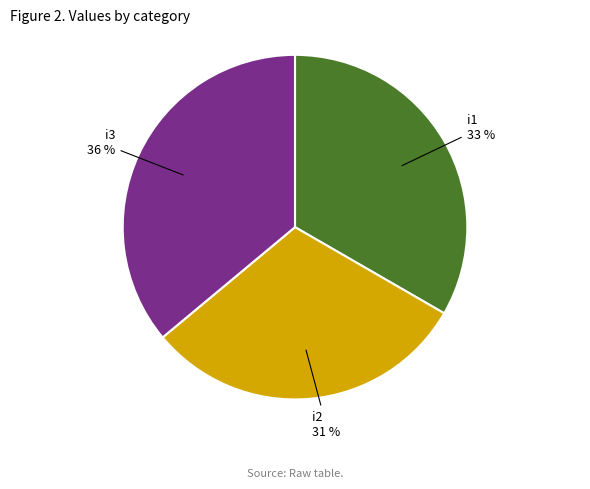

Is there a majority slice in this chart?

No